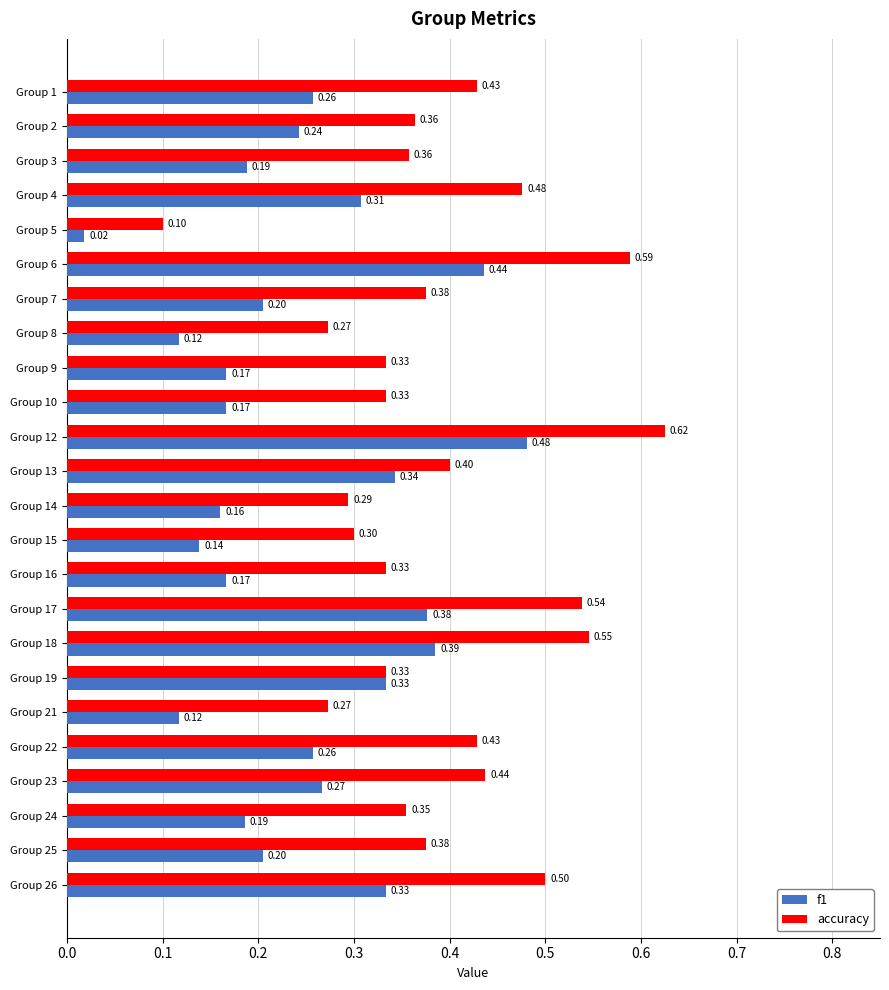

What is the sum of all f1 values?

5.9